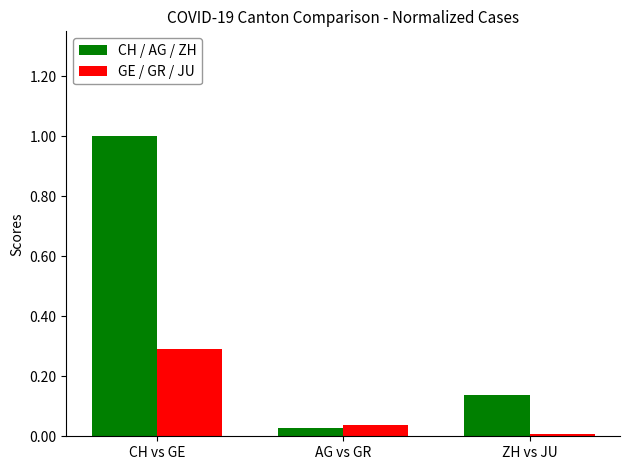

Between AG vs GR and ZH vs JU, which series saw the biggest shift?

CH / AG / ZH